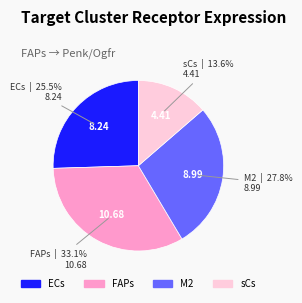

How many segments does this pie chart have?

4